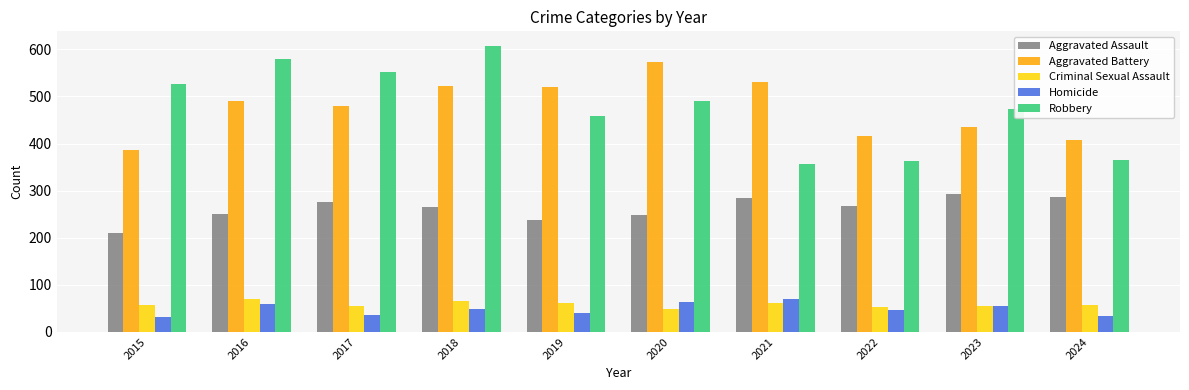

Rank the series at 2018 from lowest to highest value.

Homicide, Criminal Sexual Assault, Aggravated Assault, Aggravated Battery, Robbery